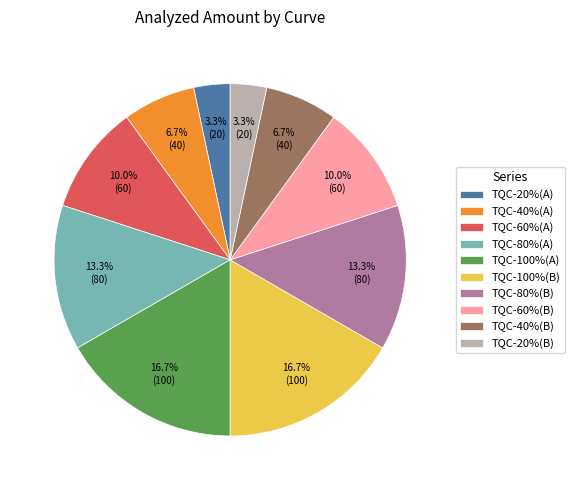

What portion of the pie excludes TQC-60%(A)?

90.0%